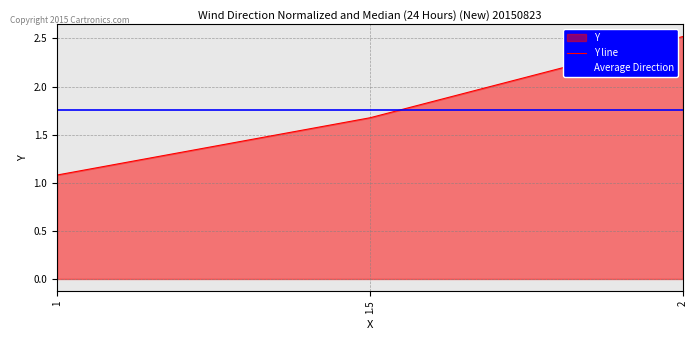

Is it true that Y line equals 1.7 at 1.5?

True